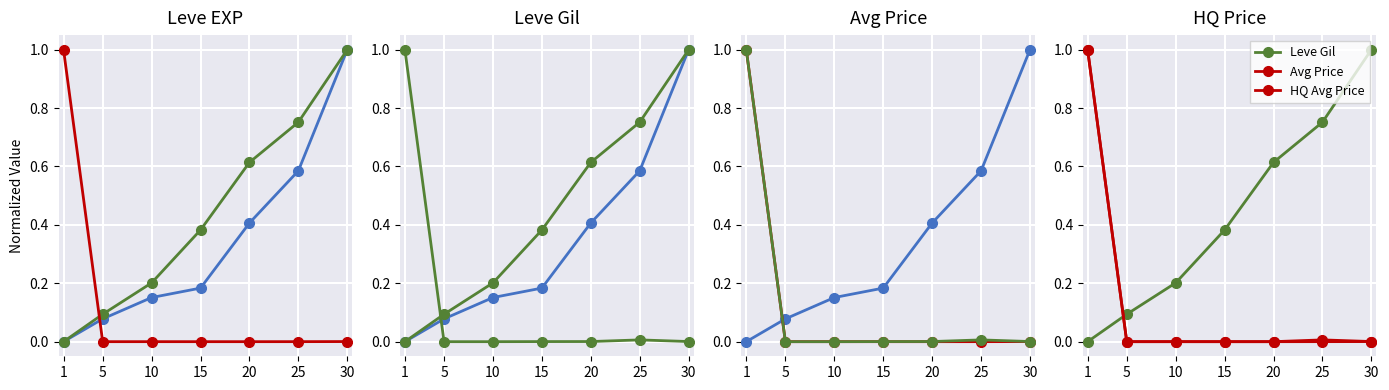

What is the difference between the highest and lowest values at 10?

0.2